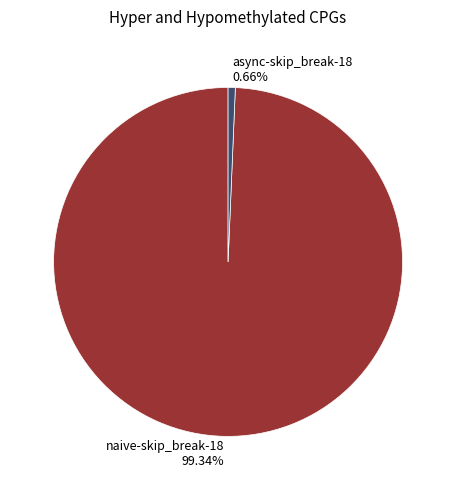

True or false: naive-skip_break-18 accounts for 88% of the total.

False